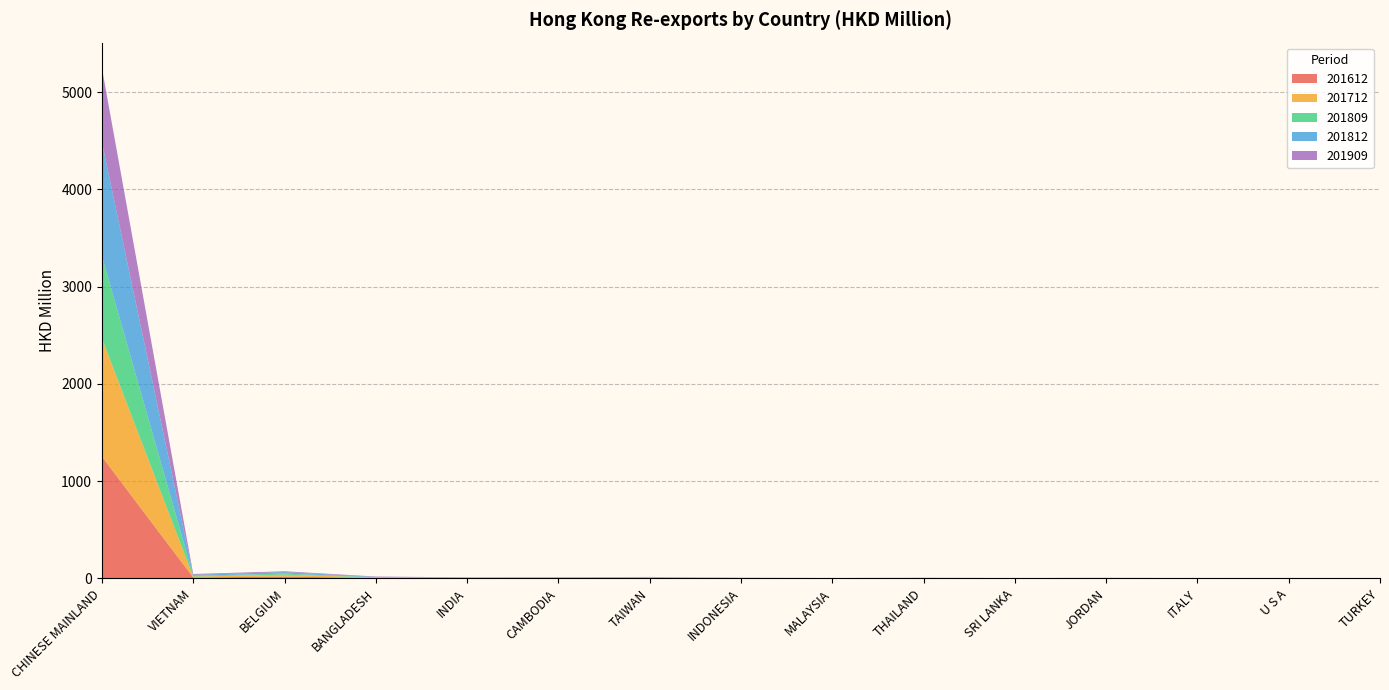

Reading left to right, extract all data points from this chart.

201612: CHINESE MAINLAND=1252.0	VIETNAM=9.3	BELGIUM=18.2	BANGLADESH=4.5	INDIA=1.3	CAMBODIA=3.9	TAIWAN=4.0	INDONESIA=1.8	MALAYSIA=1.1	THAILAND=1.6	SRI LANKA=0.5	JORDAN=0.8	ITALY=0.5	U S A=0.7	TURKEY=0.6
201712: CHINESE MAINLAND=1215.2	VIETNAM=8.6	BELGIUM=19.8	BANGLADESH=3.7	INDIA=1.5	CAMBODIA=1.9	TAIWAN=4.2	INDONESIA=1.1	MALAYSIA=0.5	THAILAND=1.2	SRI LANKA=0.6	JORDAN=0.7	ITALY=0.5	U S A=1.3	TURKEY=0.6
201809: CHINESE MAINLAND=848.5	VIETNAM=8.2	BELGIUM=11.3	BANGLADESH=2.6	INDIA=1.3	CAMBODIA=1.9	TAIWAN=1.9	INDONESIA=0.8	MALAYSIA=0.3	THAILAND=0.9	SRI LANKA=0.5	JORDAN=1.3	ITALY=0.4	U S A=0.3	TURKEY=0.6
201812: CHINESE MAINLAND=1168.0	VIETNAM=10.3	BELGIUM=15.2	BANGLADESH=3.4	INDIA=2.5	CAMBODIA=2.5	TAIWAN=2.7	INDONESIA=1.1	MALAYSIA=0.6	THAILAND=1.2	SRI LANKA=0.6	JORDAN=1.7	ITALY=0.6	U S A=0.4	TURKEY=0.8
201909: CHINESE MAINLAND=762.4	VIETNAM=8.5	BELGIUM=8.2	BANGLADESH=4.5	INDIA=3.4	CAMBODIA=1.9	TAIWAN=1.8	INDONESIA=1.1	MALAYSIA=0.7	THAILAND=0.6	SRI LANKA=0.6	JORDAN=0.6	ITALY=0.5	U S A=0.5	TURKEY=0.5